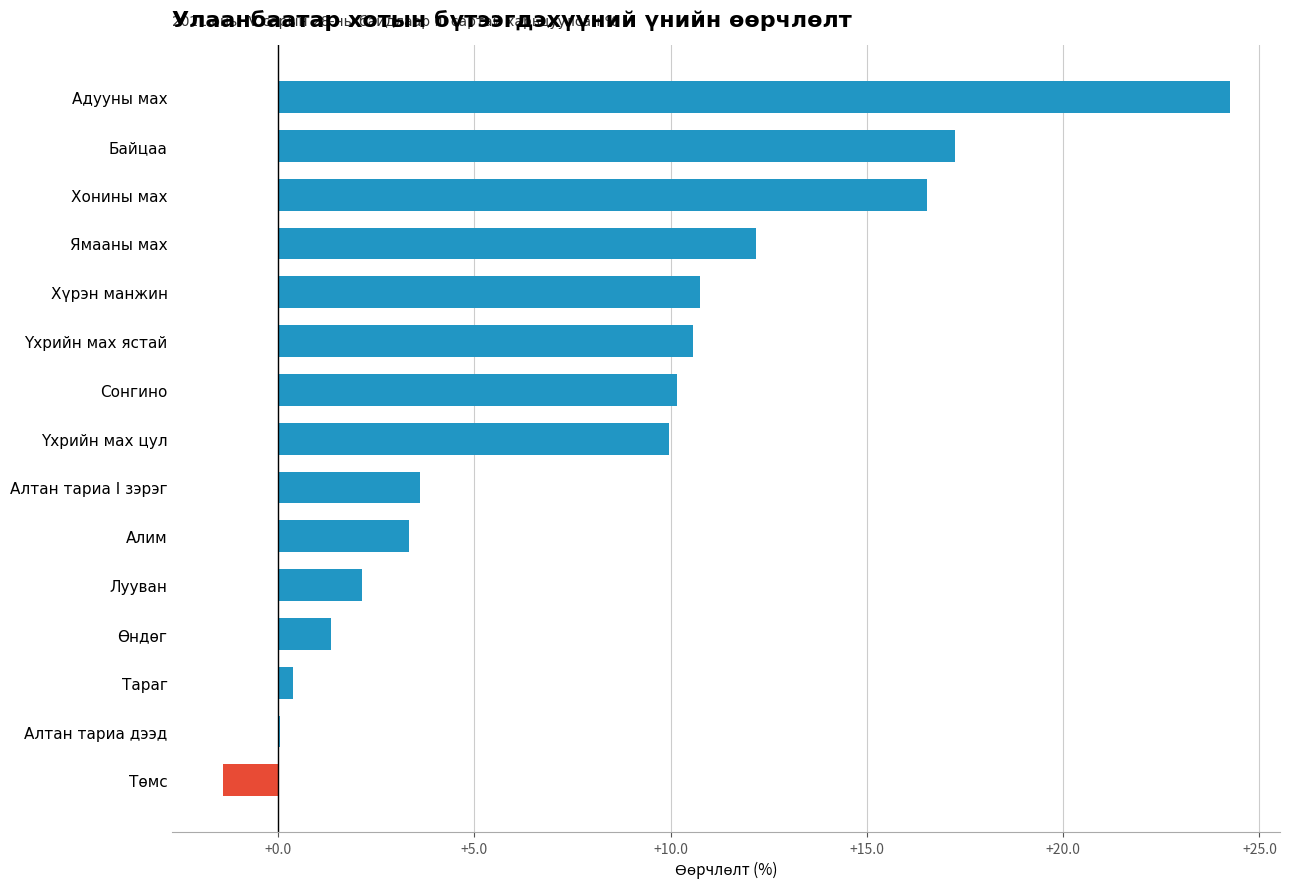

How many series are shown in this chart?

1